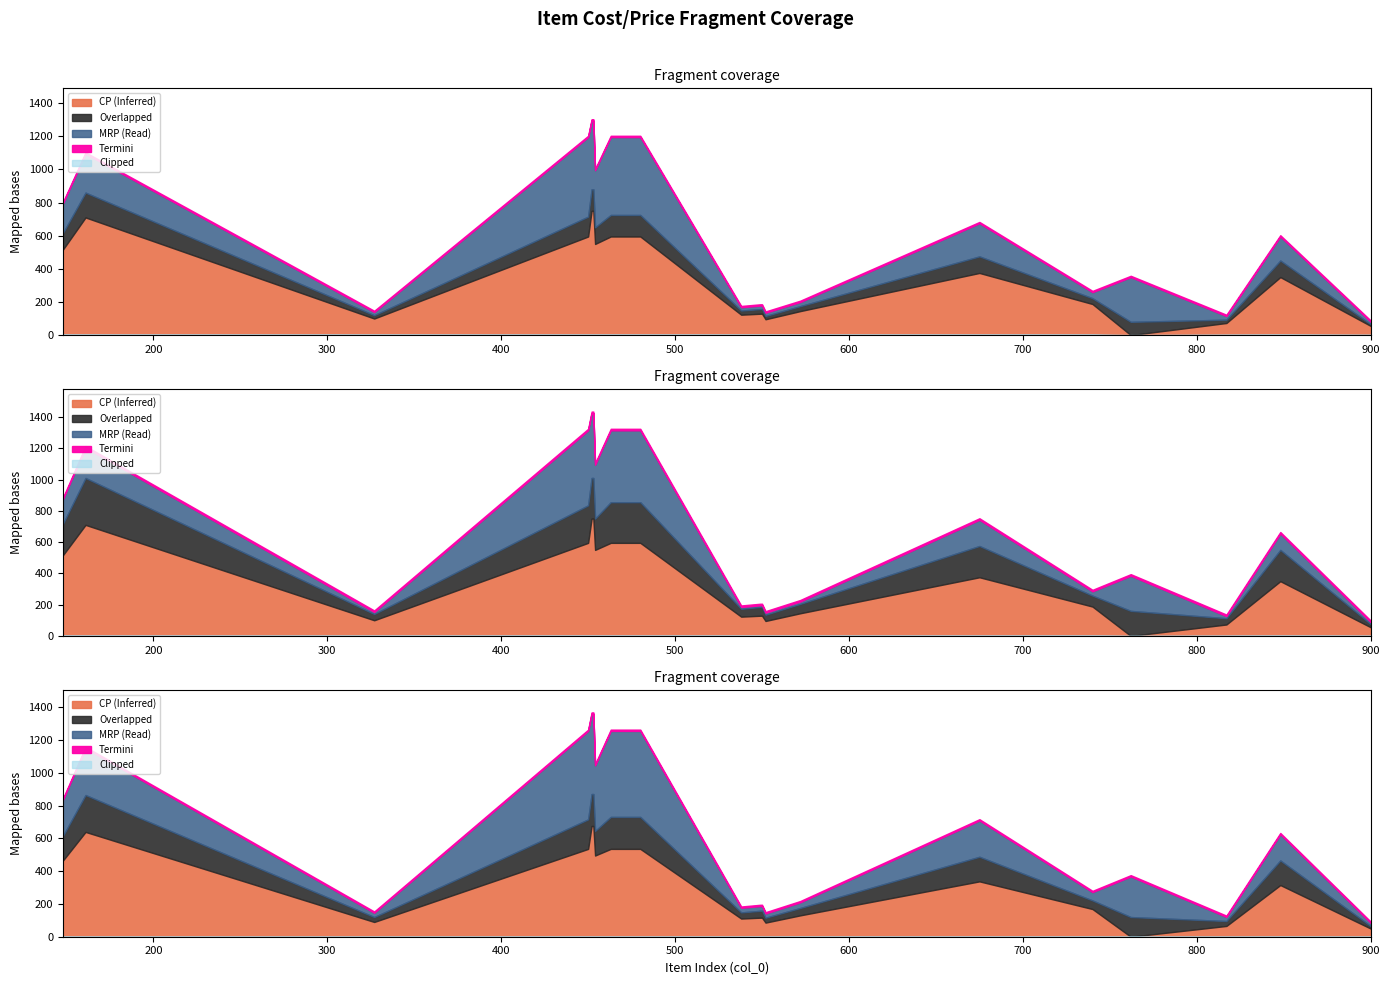

True or false: CP and MRP intersect in this chart.

False